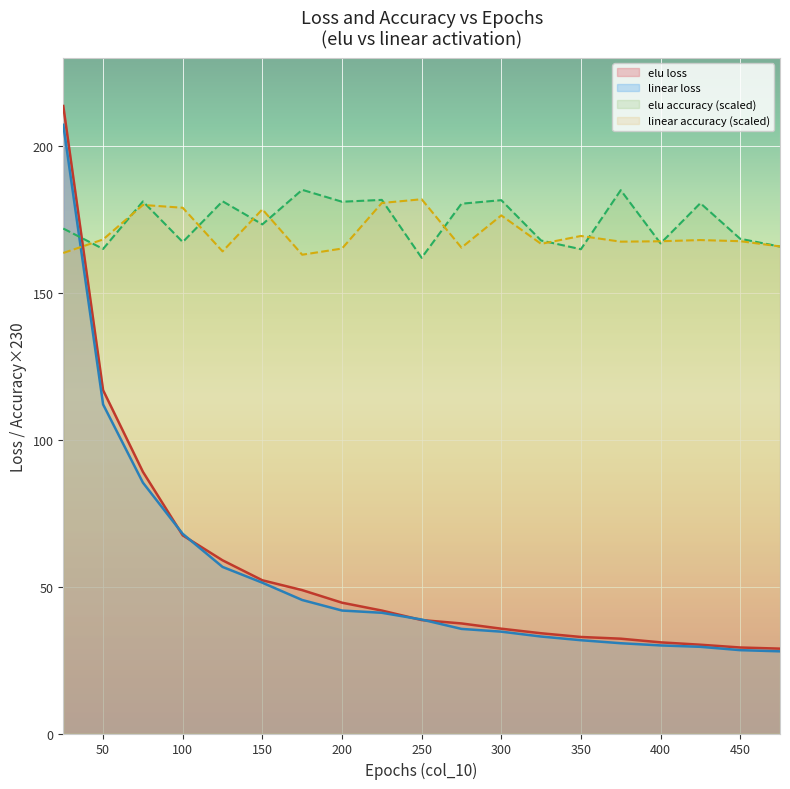

How many interior local valleys does the elu accuracy series have?

7